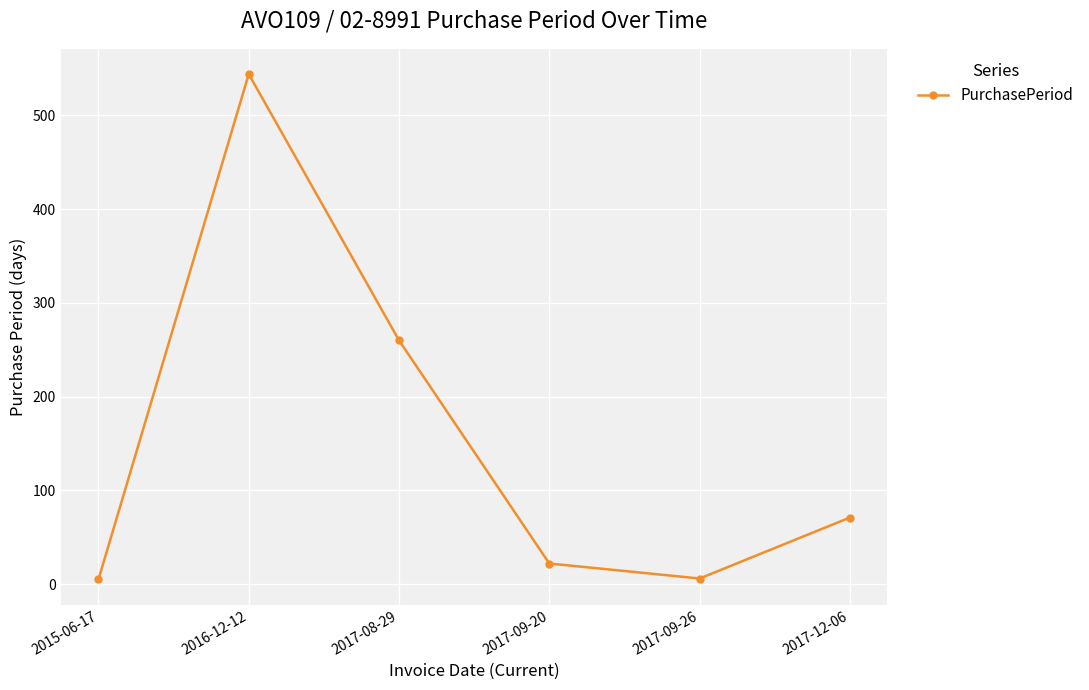

What is the ratio of the value at 2017-12-06 to the value at 2017-09-26?

11.8